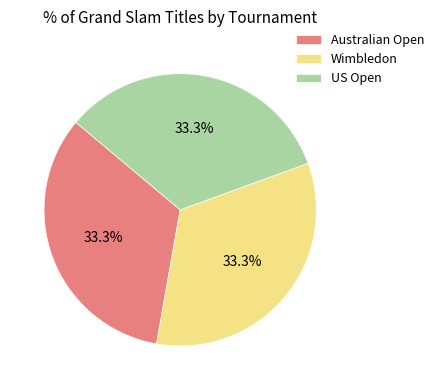

To the nearest percent, what portion does Wimbledon represent?

33%